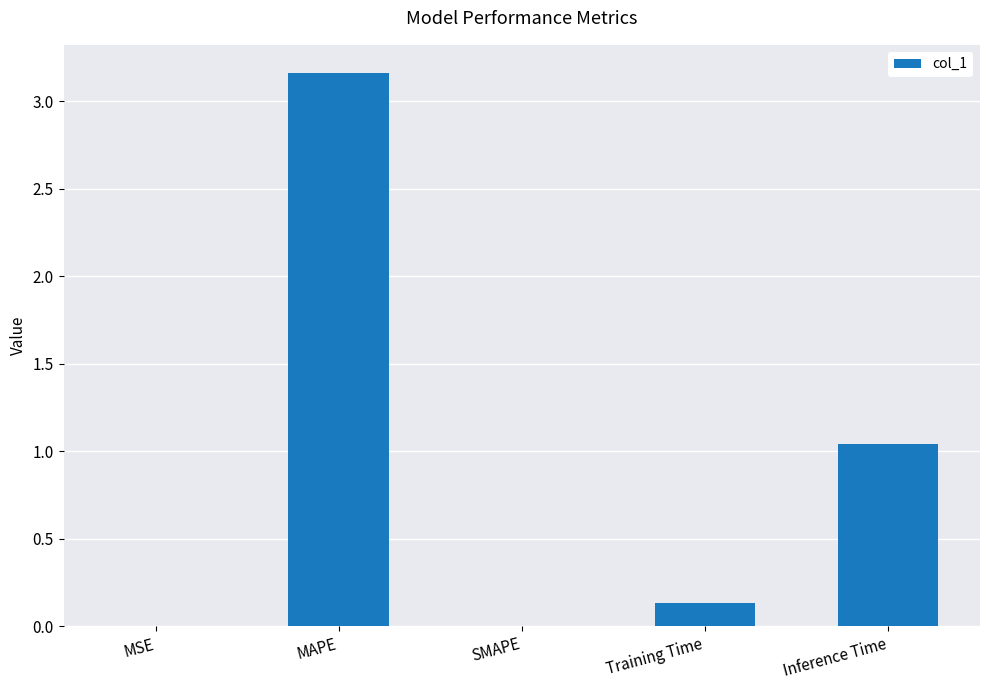

Are the bars horizontal?

No